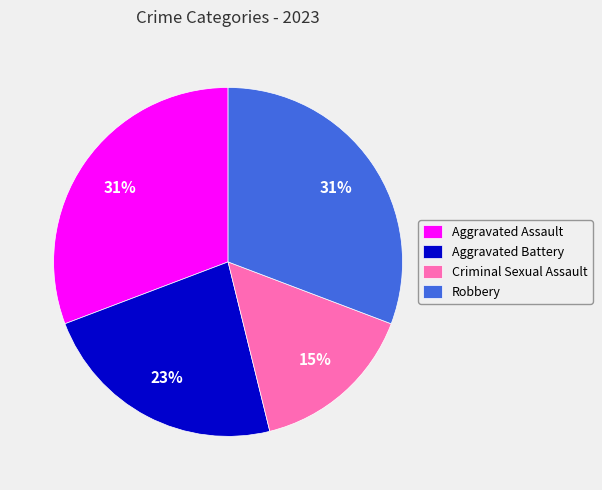

How many segments does this pie chart have?

4